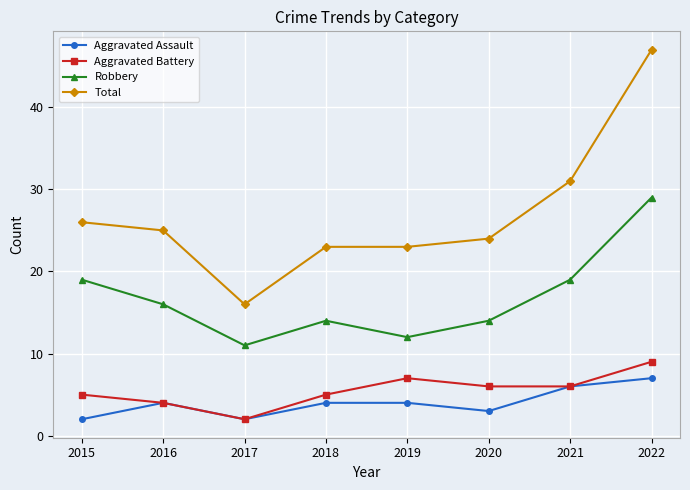

How many values in the Aggravated Battery series are below 6?

4